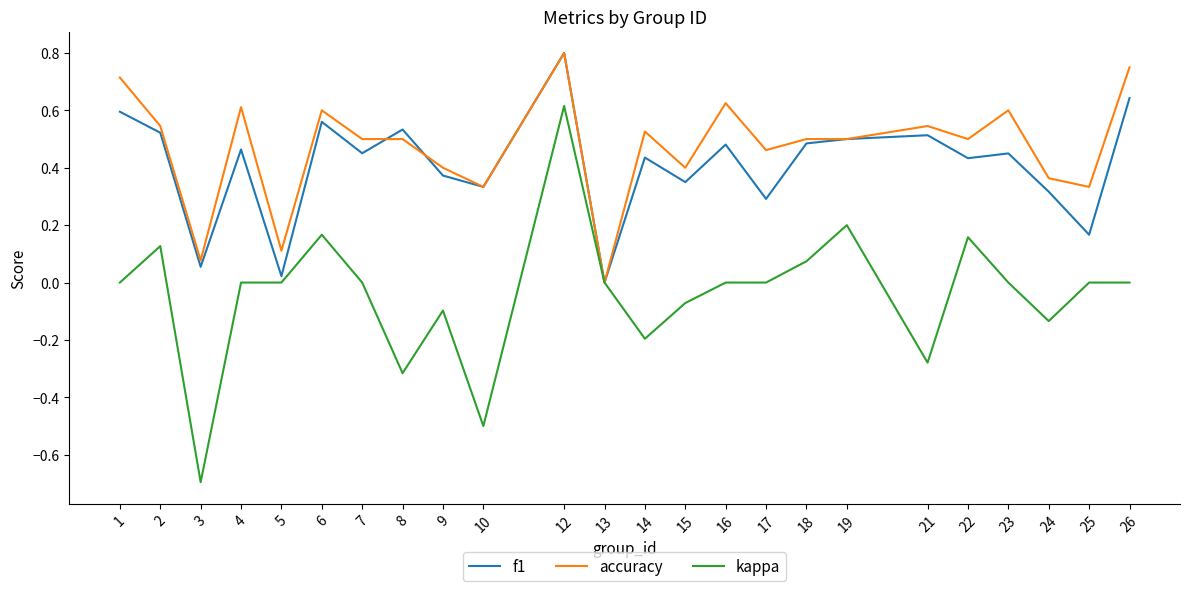

What is the difference between the maximum and second lowest values in the kappa series?

1.1